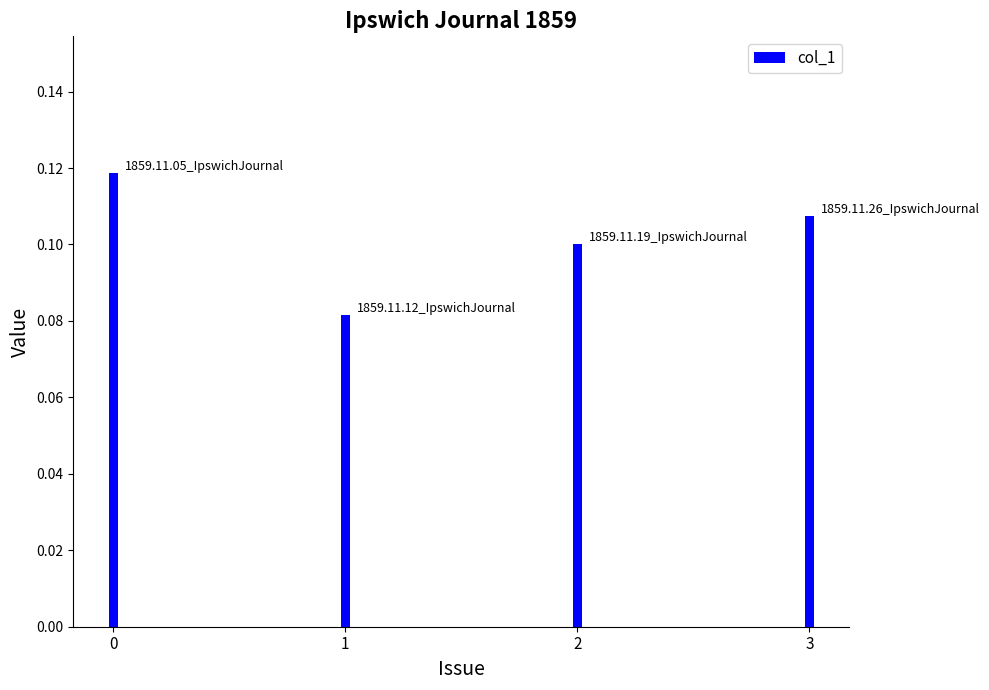

Which has a higher value, 1859.11.12_IpswichJournal or 1859.11.05_IpswichJournal?

1859.11.05_IpswichJournal